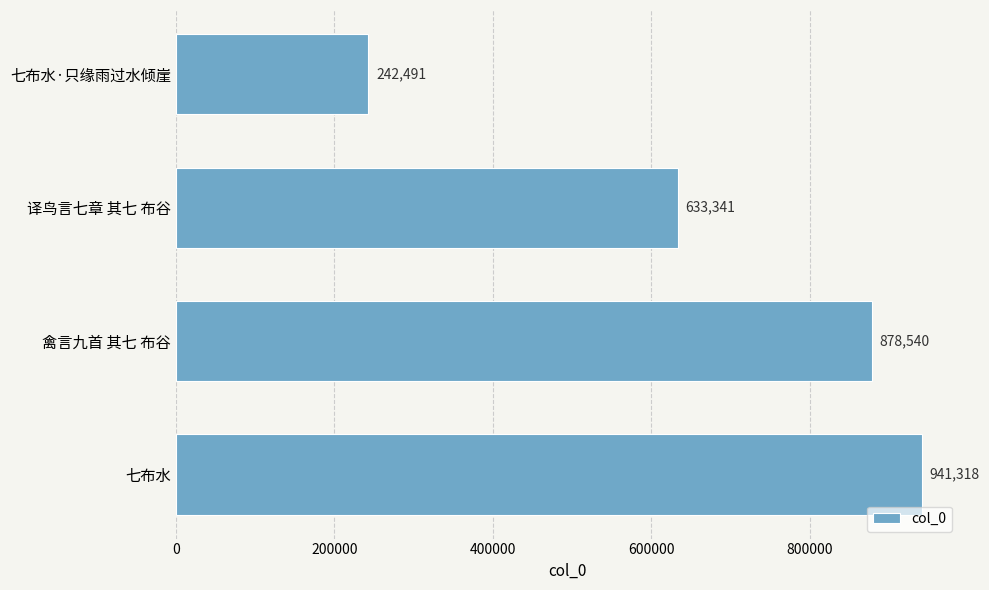

What is the change in value from 译鸟言七章 其七 布谷 to 七布水·只缘雨过水倾崖?

-390850